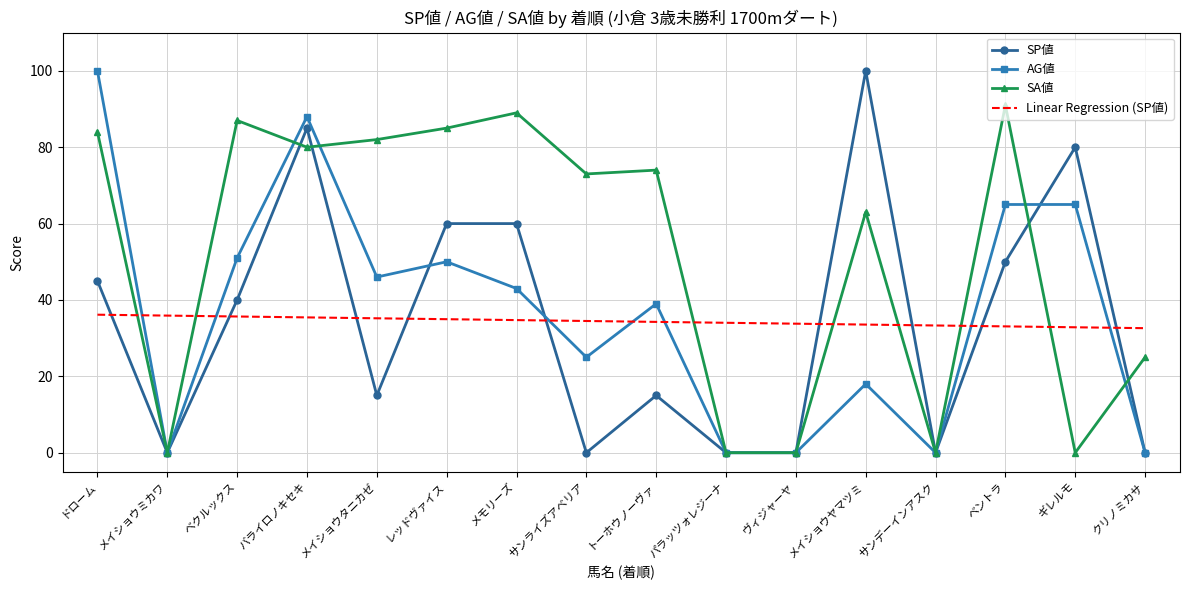

What is the spread (max minus min) of values at メイショウミカワ?

35.9